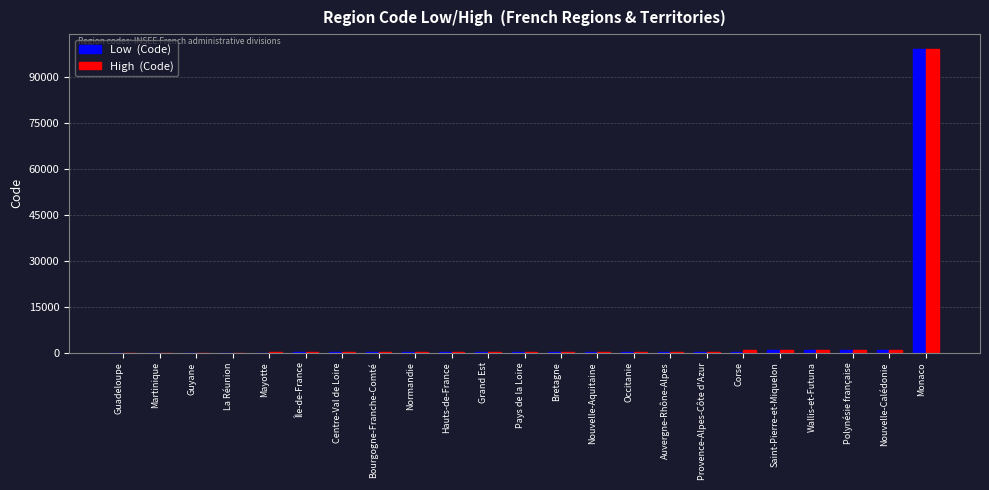

At which category does the chart reach its peak across all series?

Monaco